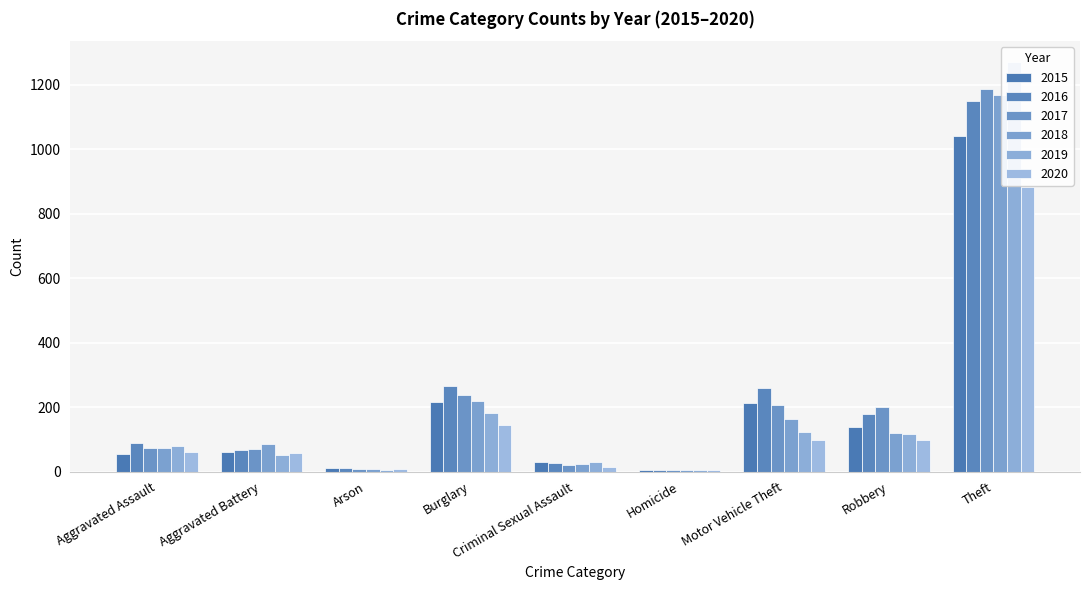

What is the value of the 2016 bar at the 1st from the left?

88